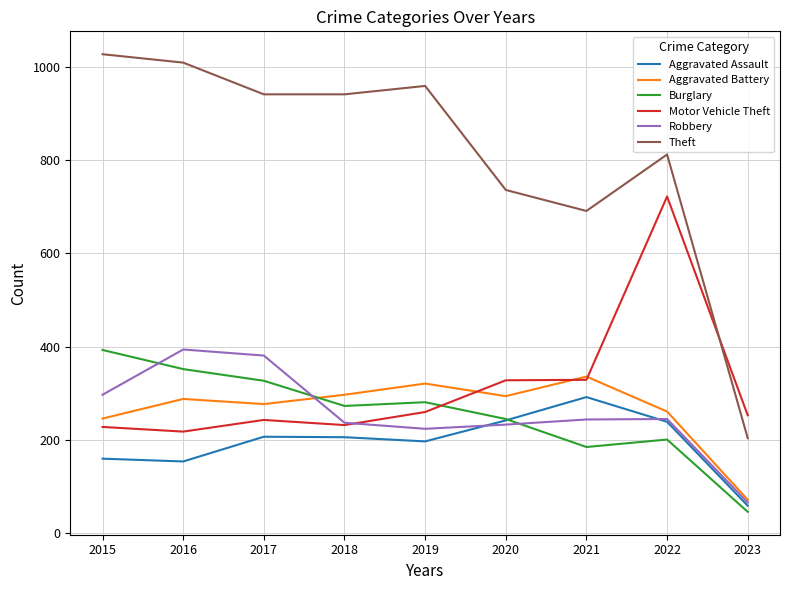

True or false: Theft and Burglary intersect in this chart.

False